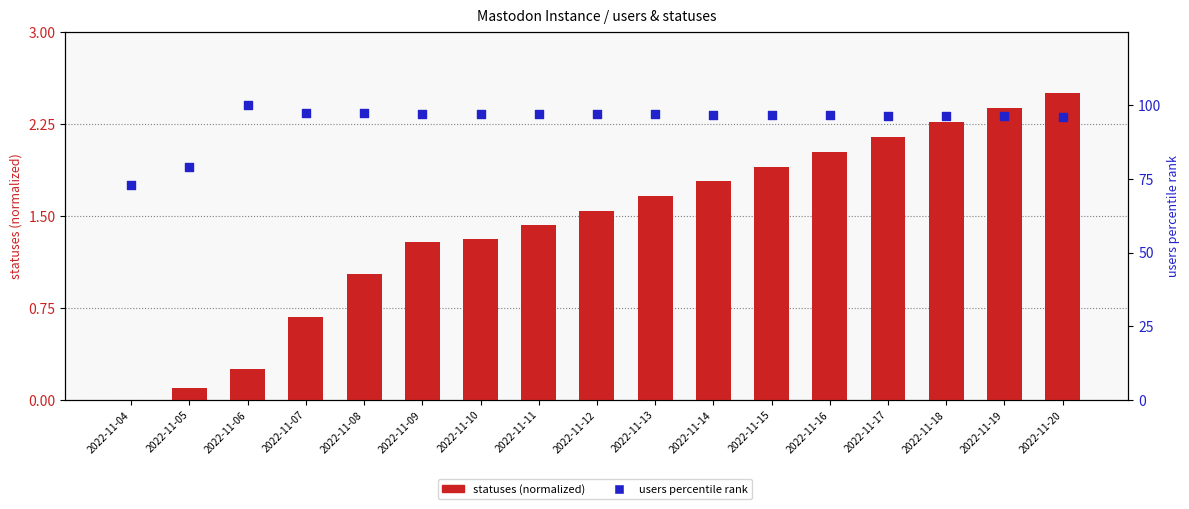

Which series reaches the minimum Y coordinate?

statuses (normalized)